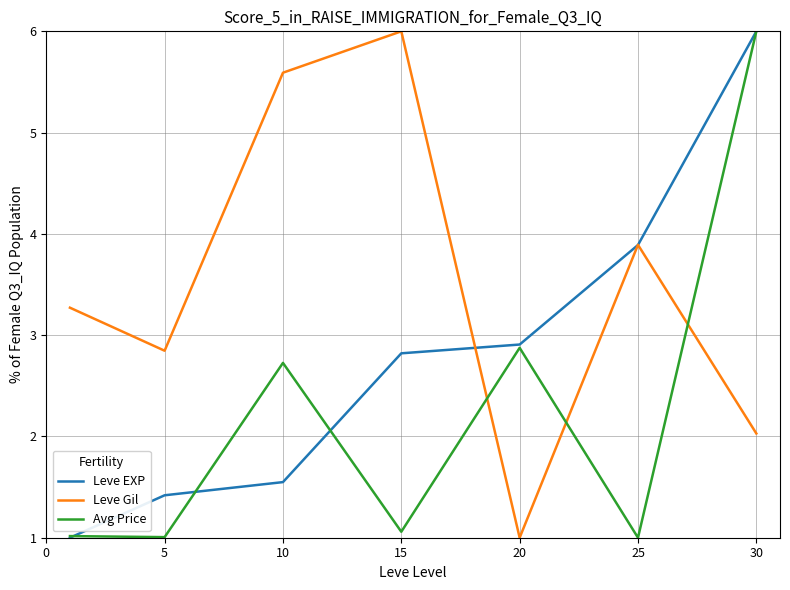

Rank the series by their average value, from highest to lowest.

Leve Gil, Leve EXP, Avg Price